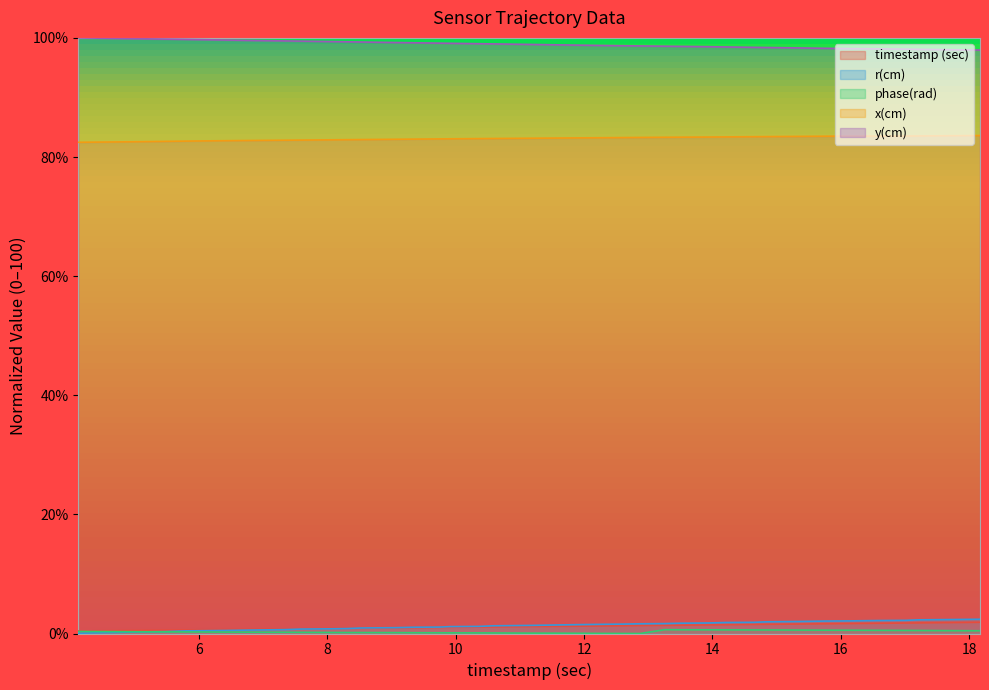

Which series has the largest total across all categories?

y(cm)